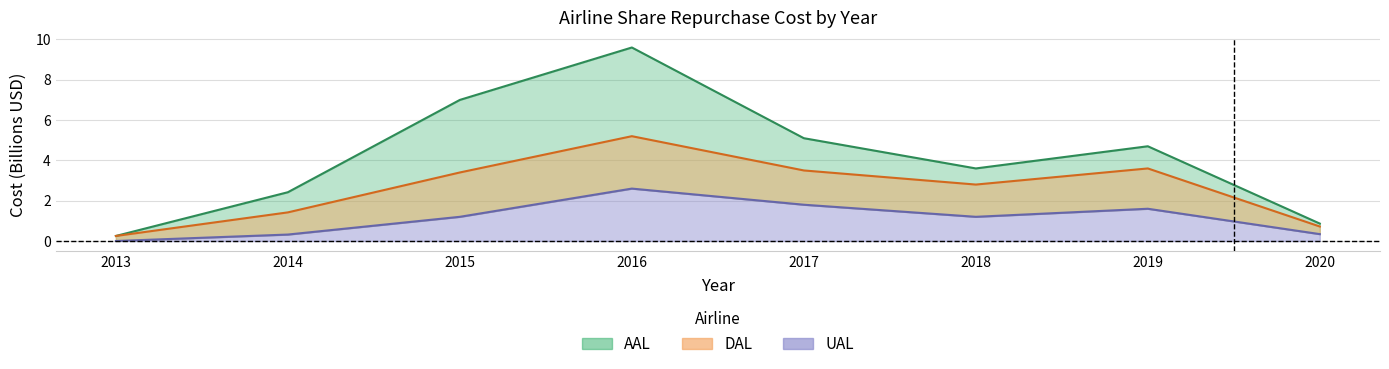

Which label corresponds to the largest value in the chart?

2016